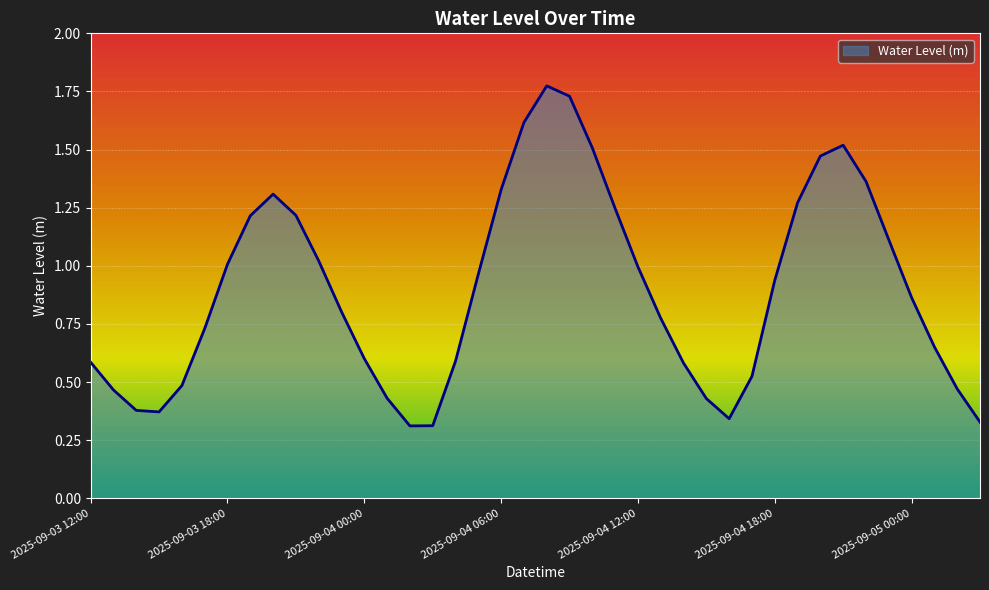

What is the smallest value displayed?

0.3